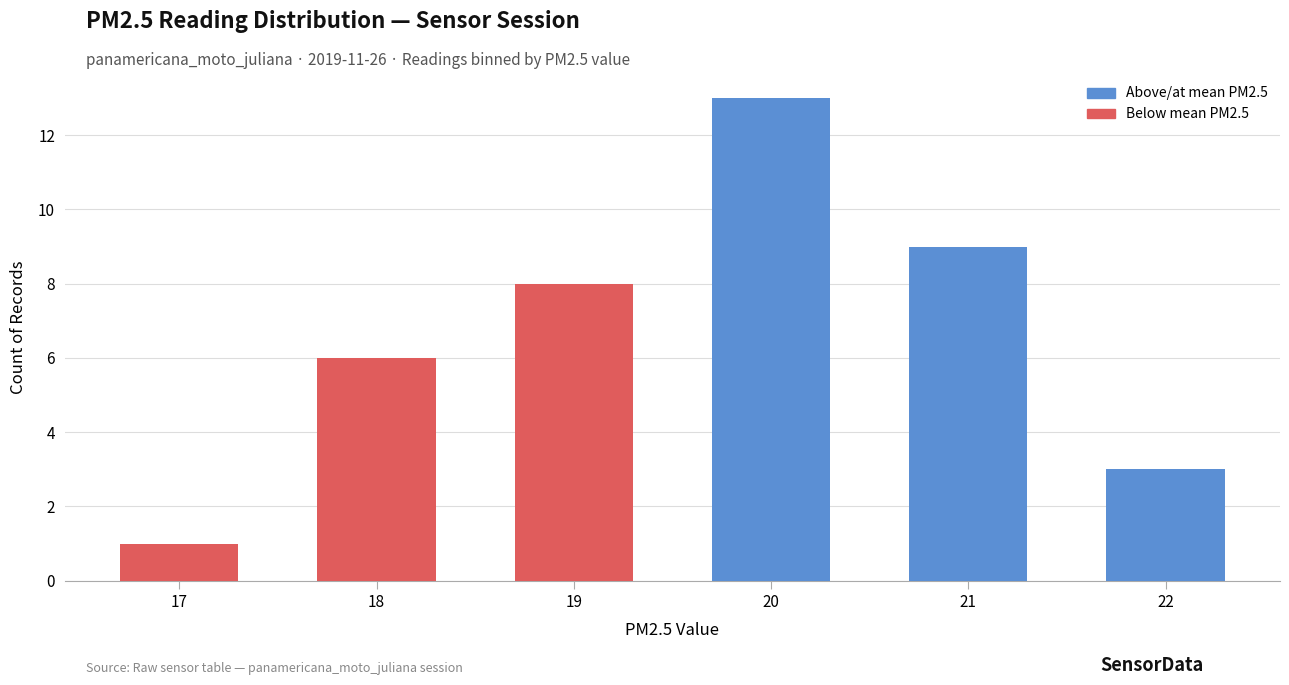

What is the value of the 2nd bar from the left?

6